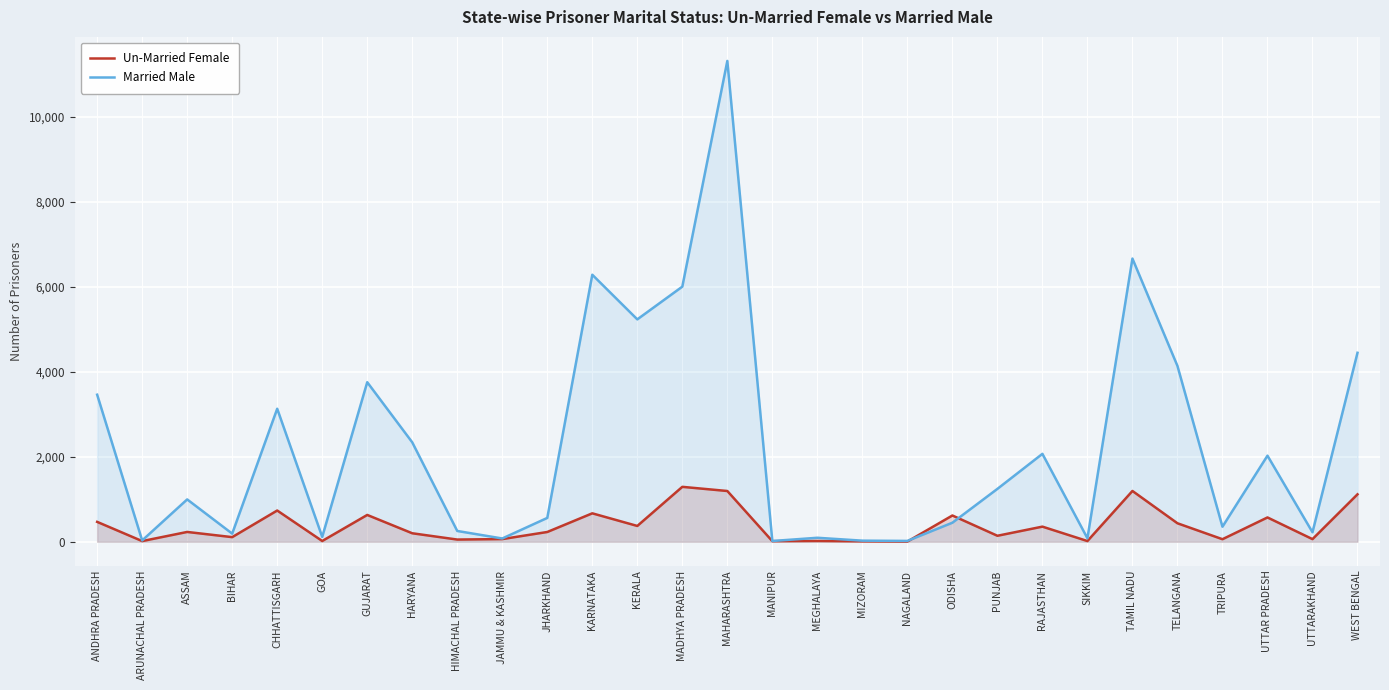

What is the value of the Married Male point at the 1st from the left?

3458